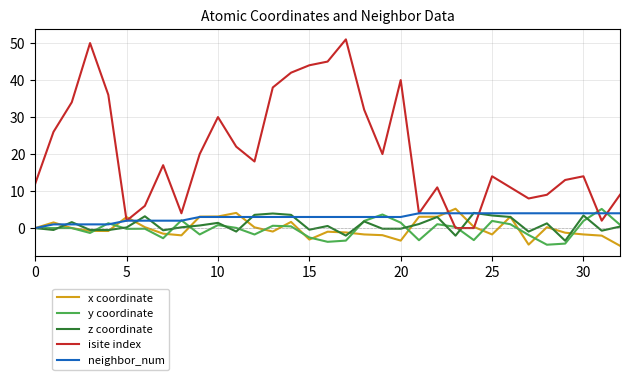

How many intersections are there between z coordinate and isite index?

2